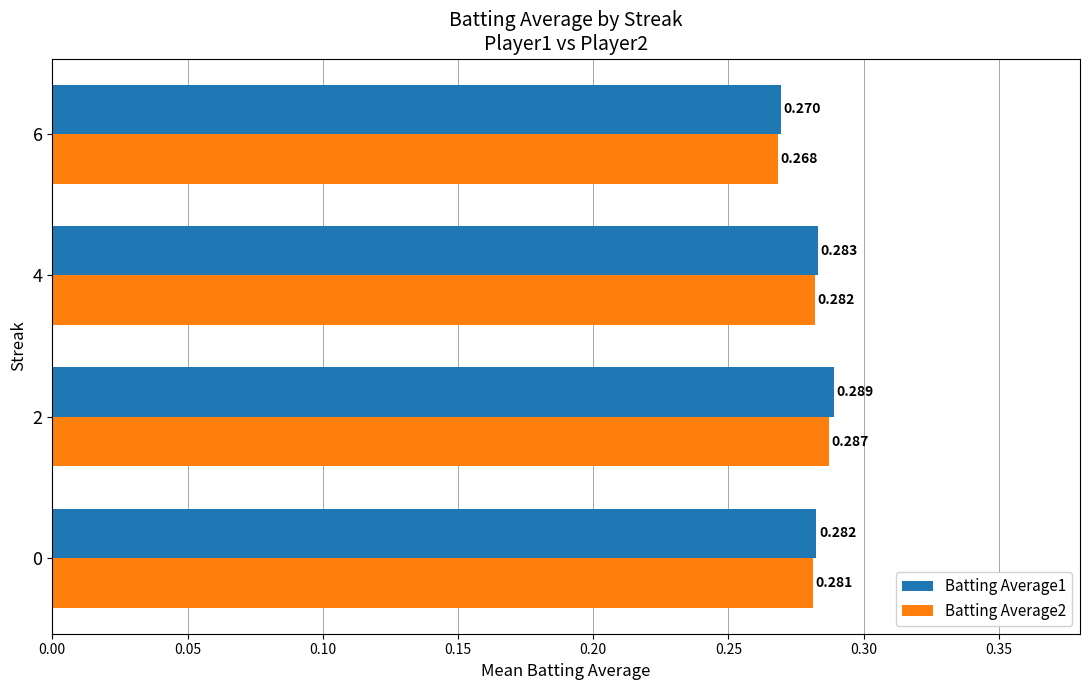

Count the Batting Average2 values in the range 0 to 1.

4